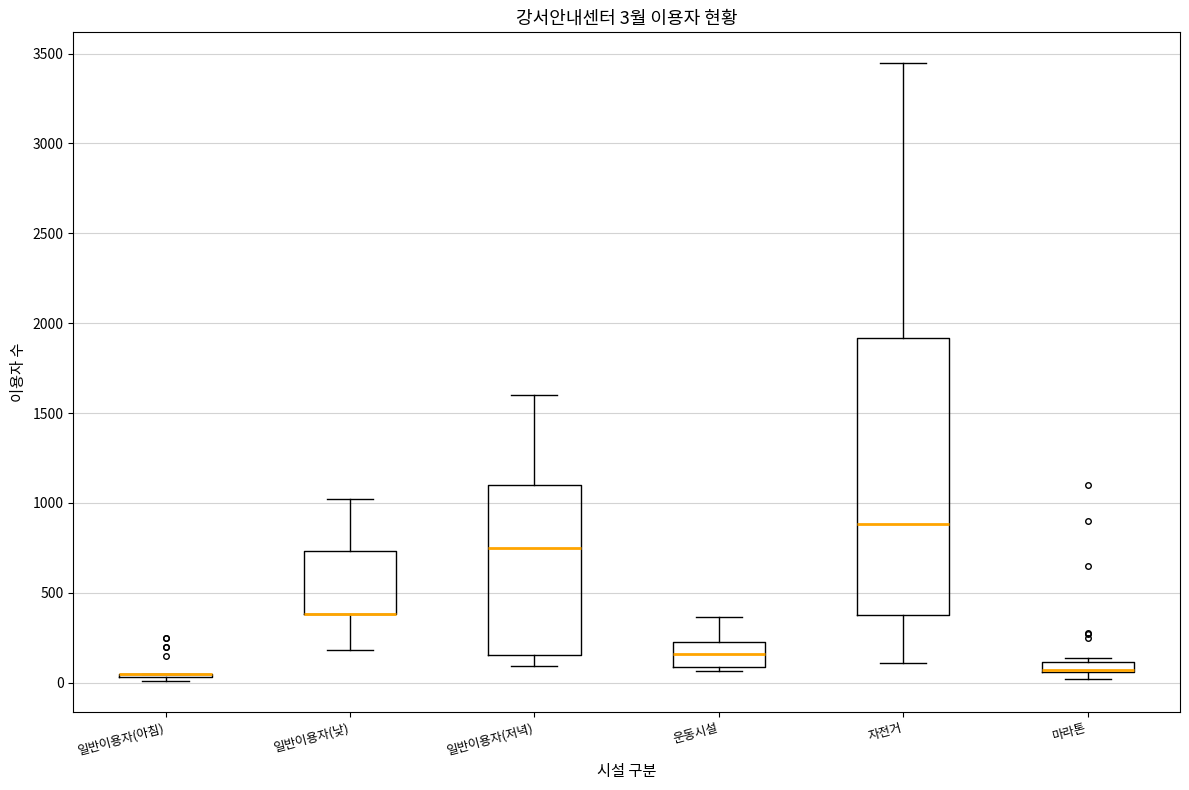

Comparing the boxes themselves (not the whiskers), which one is the tallest?

자전거